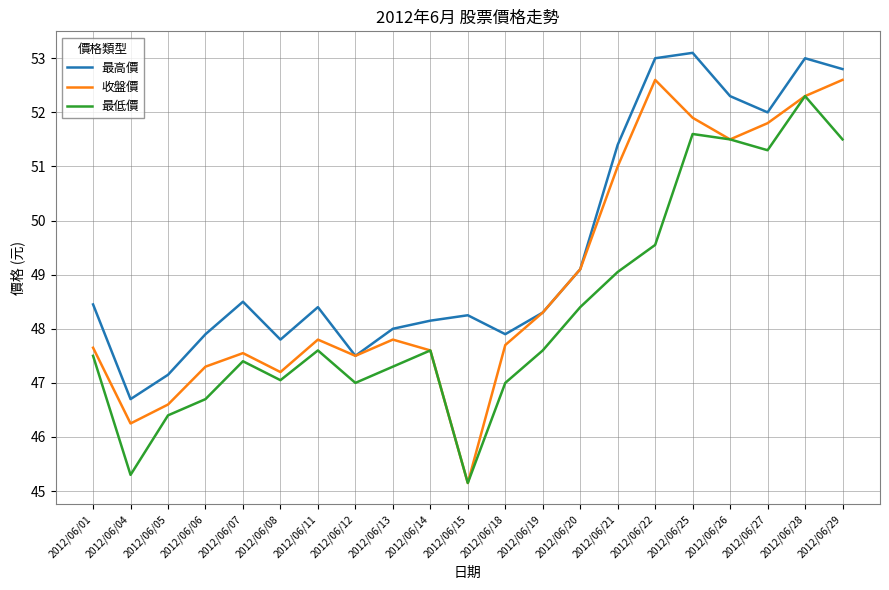

Is this an area chart (filled region under the line)?

No